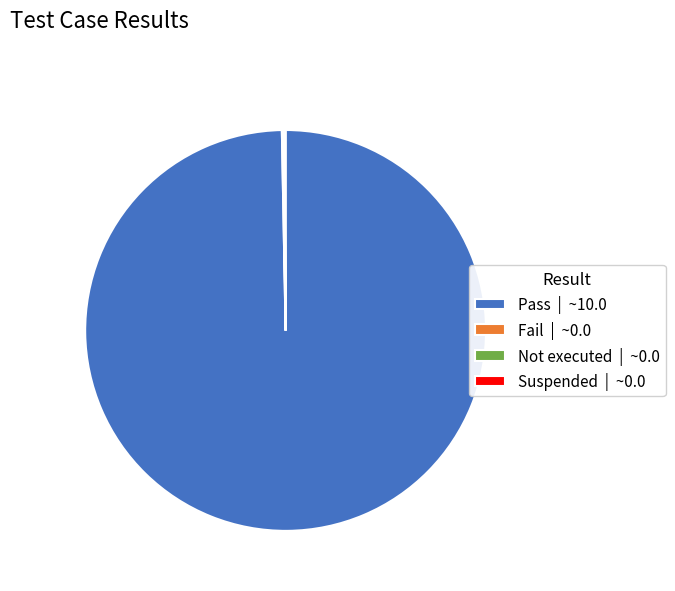

Which category has the biggest portion of the pie?

Pass